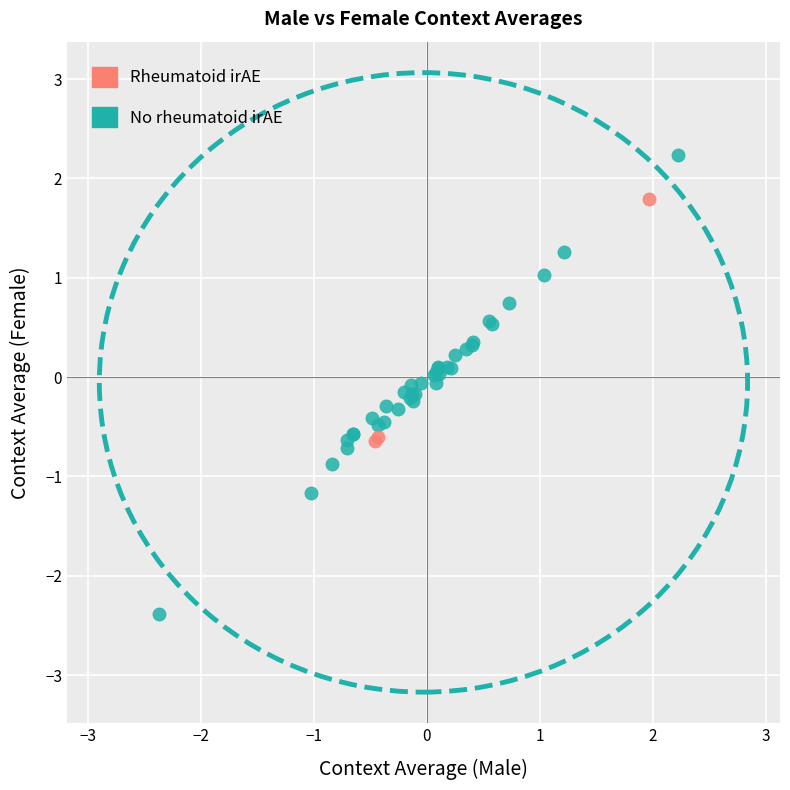

Which series reaches the maximum Y coordinate?

No rheumatoid irAE